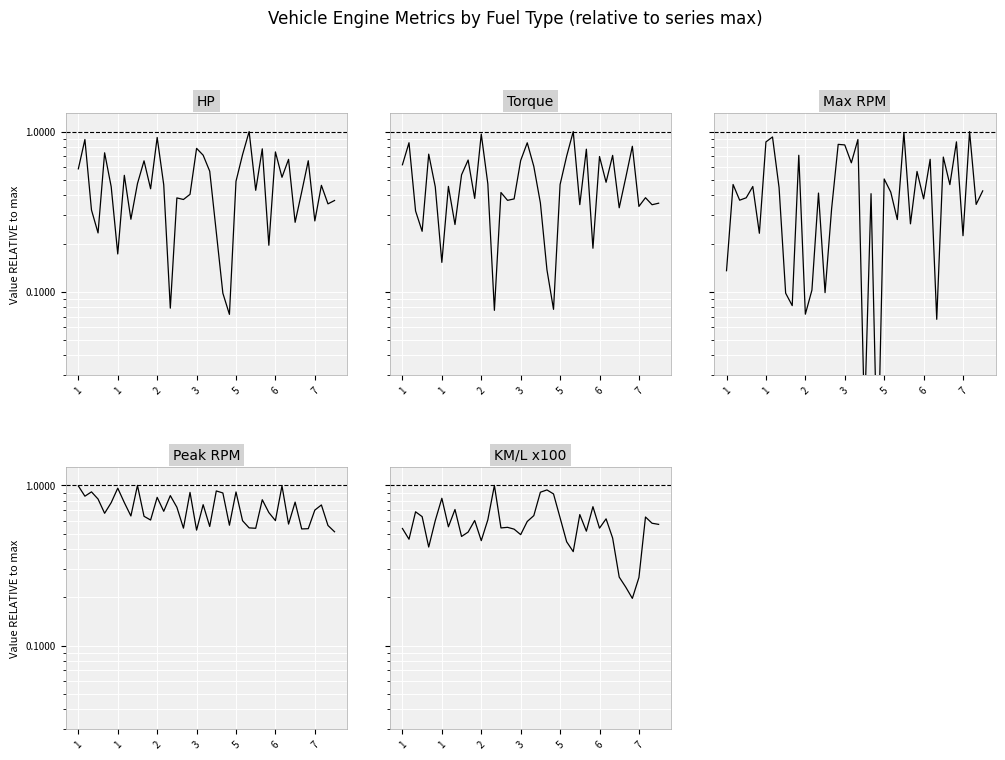

True or false: HP and KM/L x100 intersect in this chart.

True